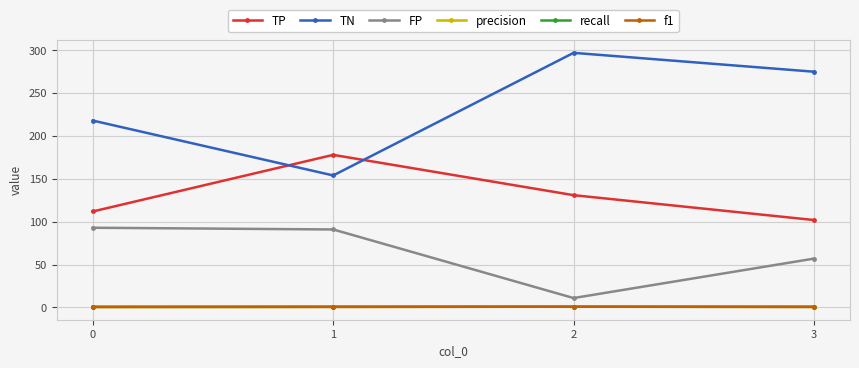

What is the difference between the highest and lowest values at 1?

177.3